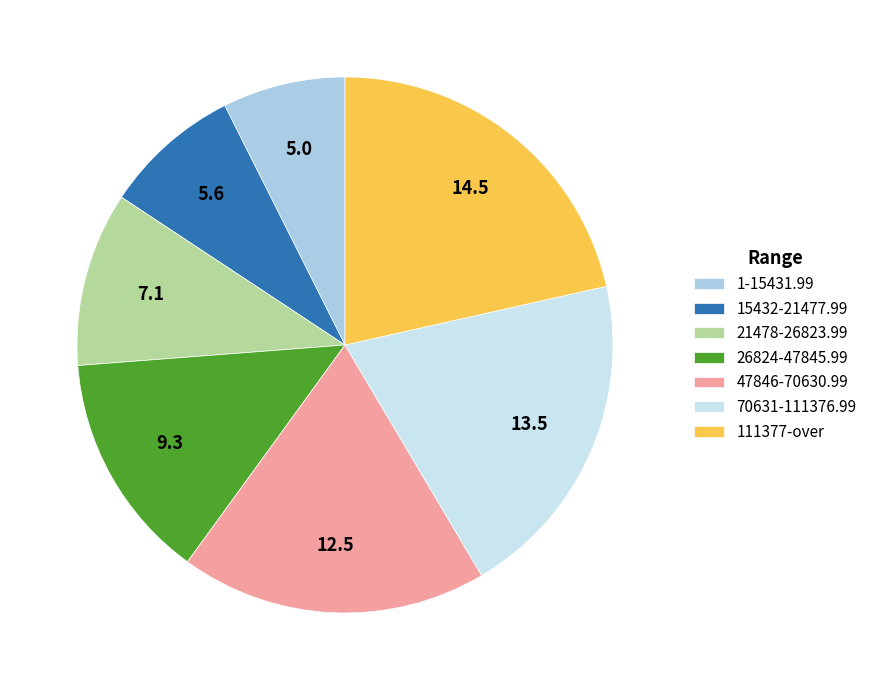

Which has a higher value, 21478-26823.99 or 47846-70630.99?

47846-70630.99